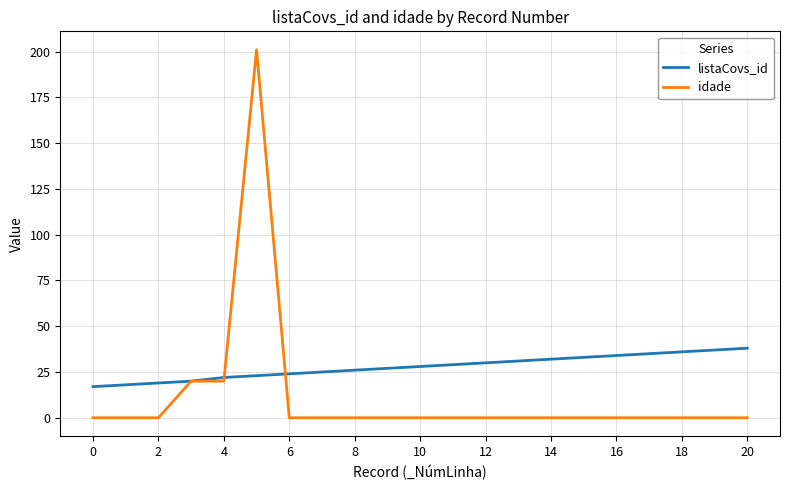

What is the maximum value shown in the chart?

201